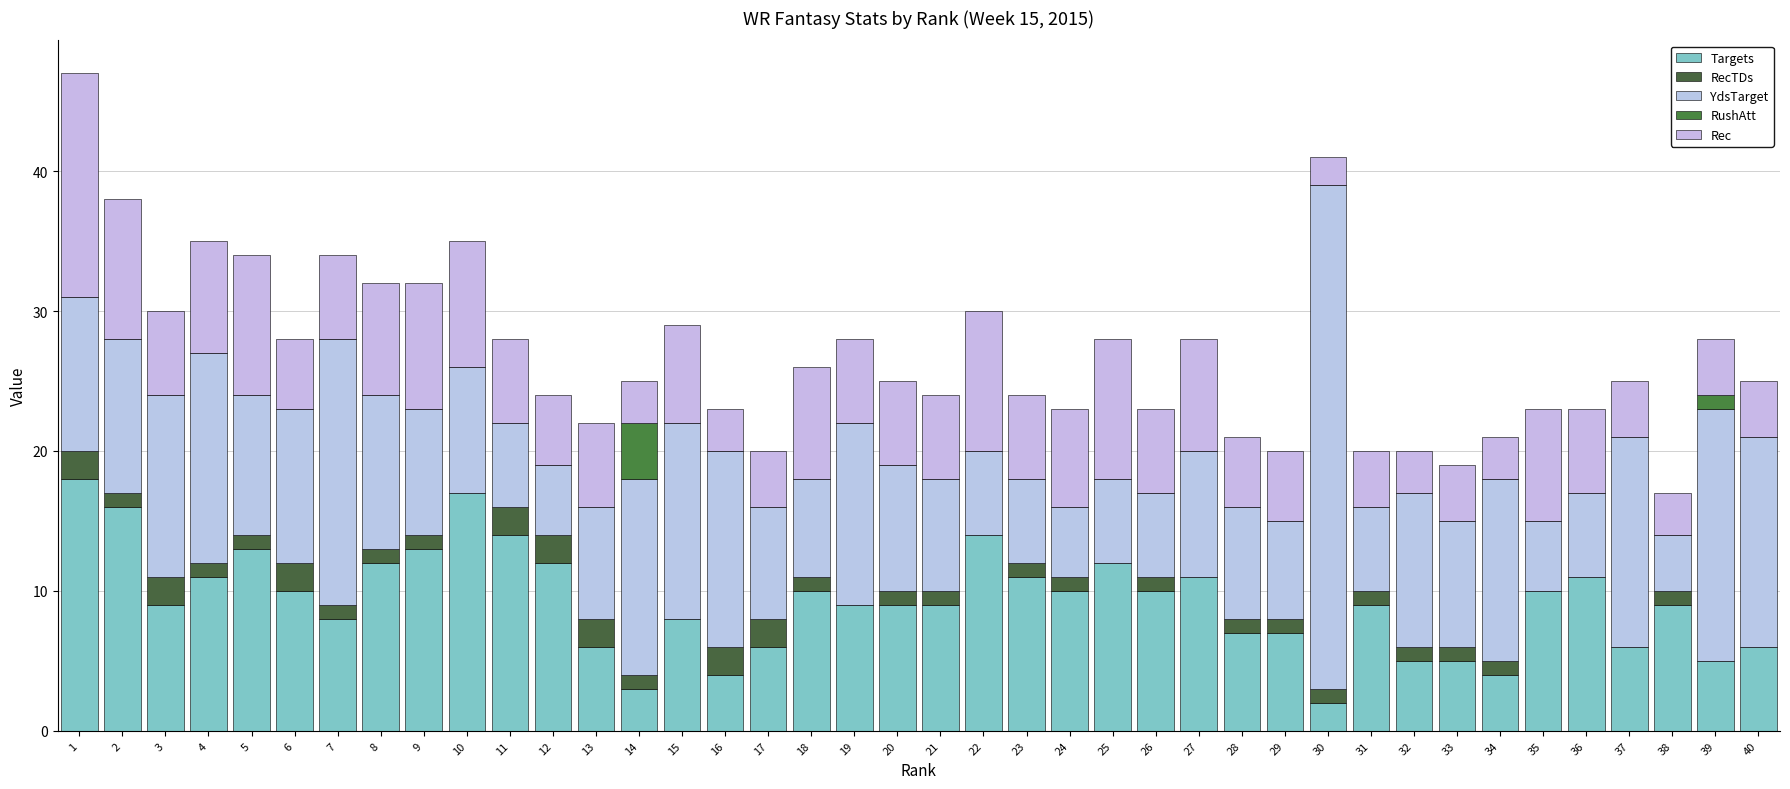

How many series are shown in this chart?

5